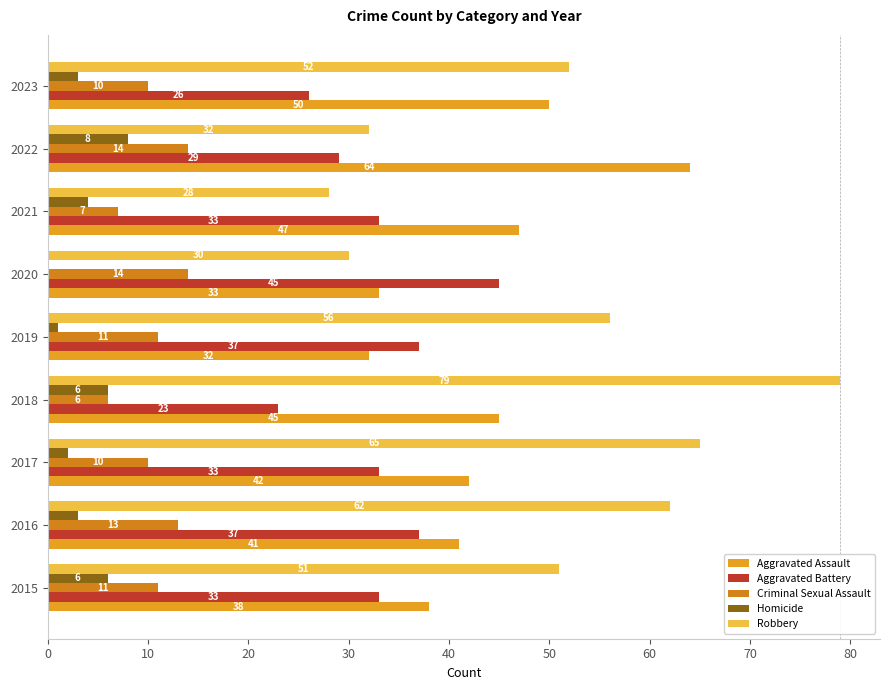

Which category has the highest value in the Robbery series?

2018